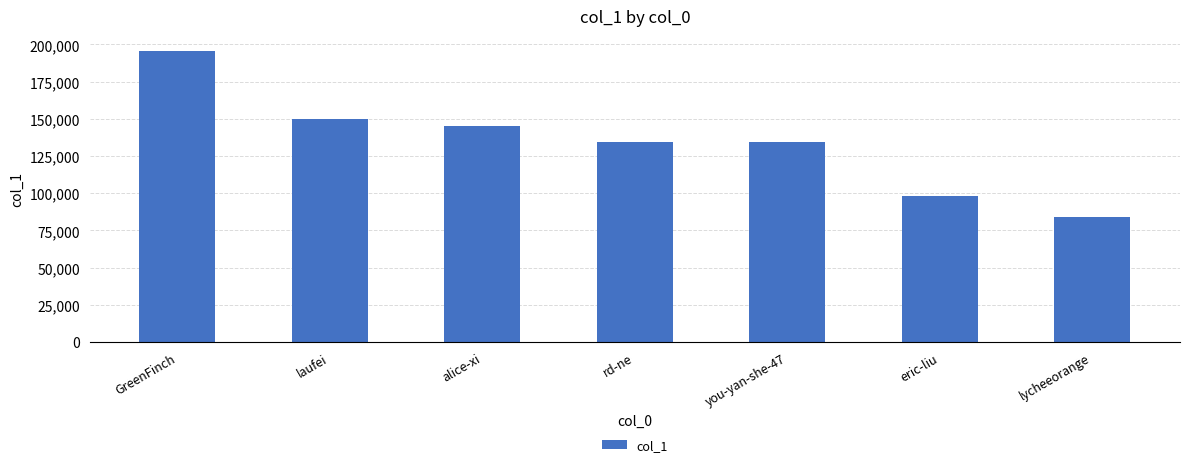

Is it true that the value at eric-liu is 98321?

True